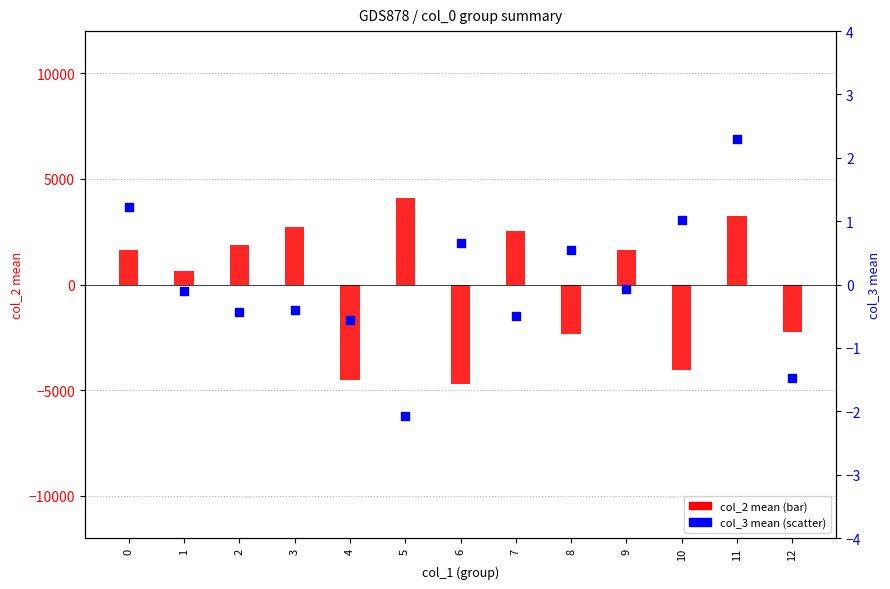

At how many categories does at least one series exceed -574?

13